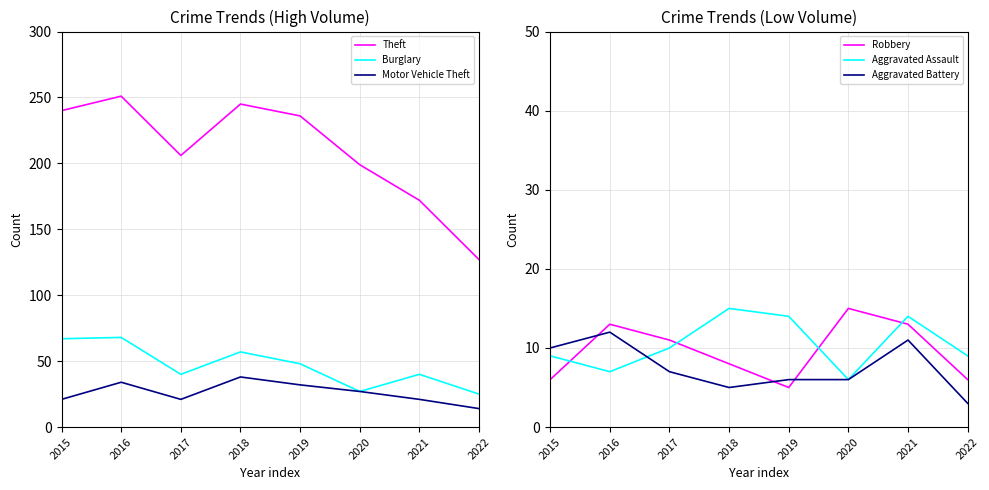

At which label does Robbery first exceed 11?

2016